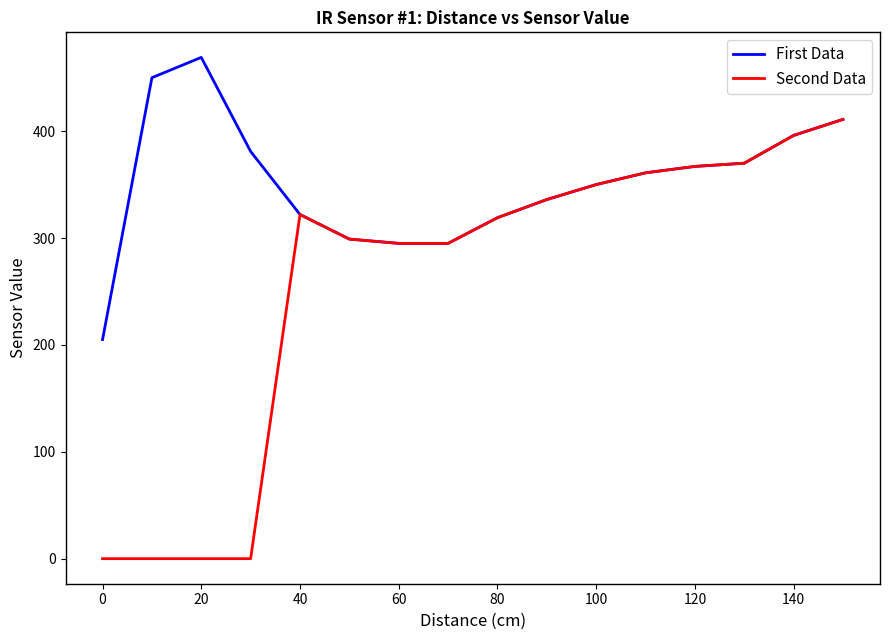

Which series has the largest total across all categories?

First Data